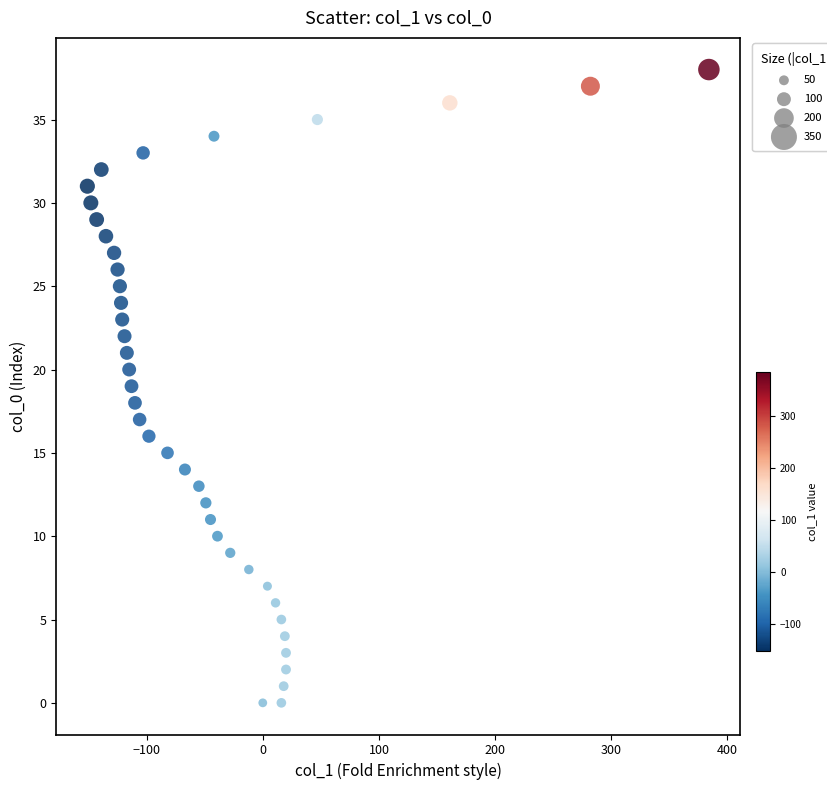

What is the range of Y values (max minus min)?

38